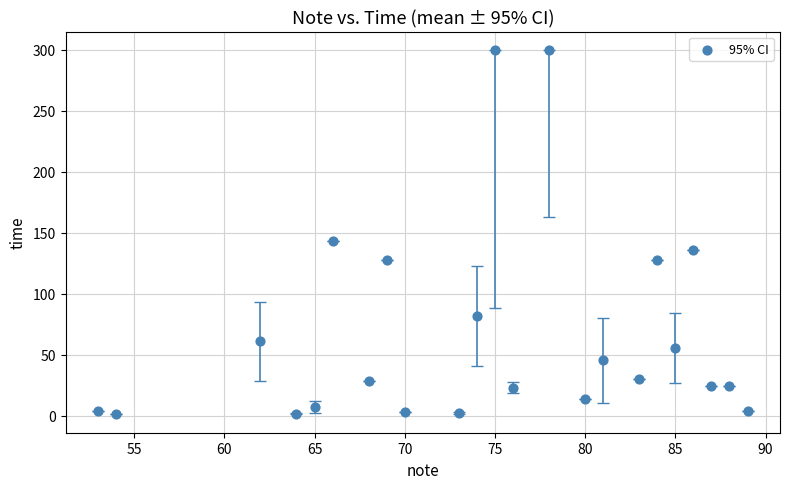

What Y value in the scatter plot is closest to 150?

143.0